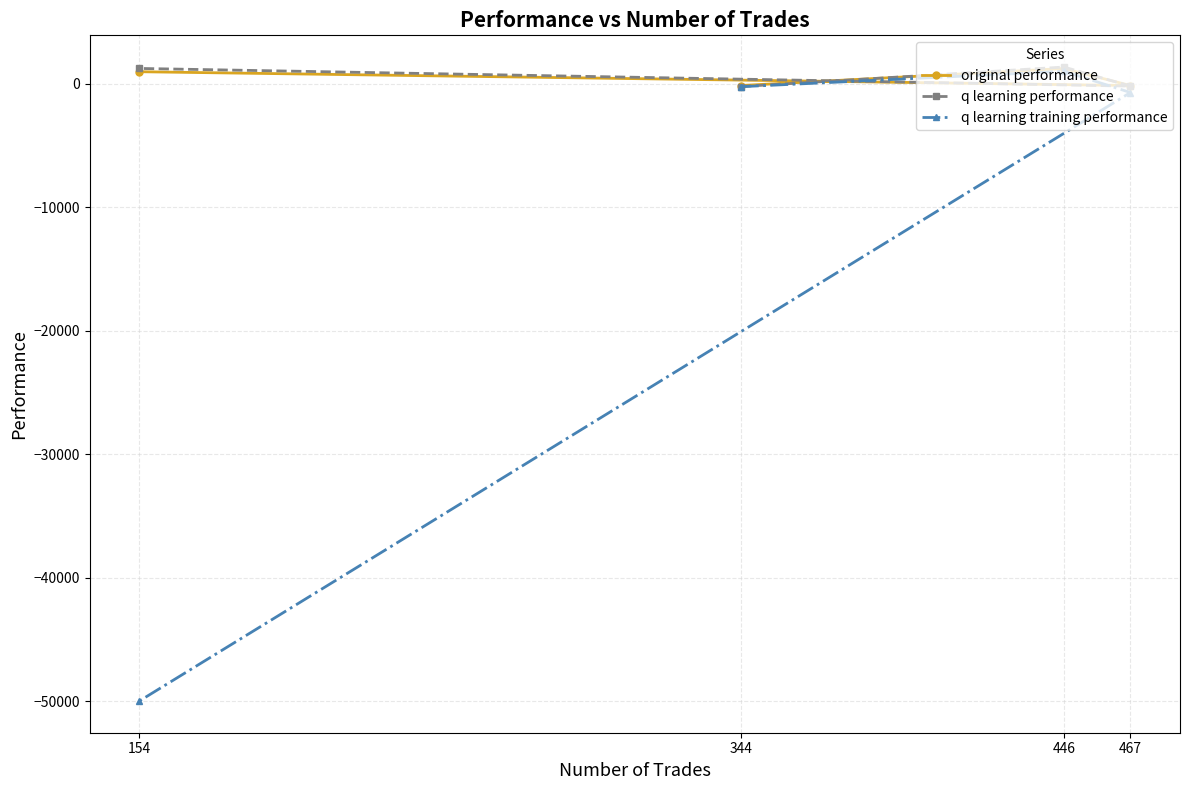

Where is the first local maximum for original performance?

446